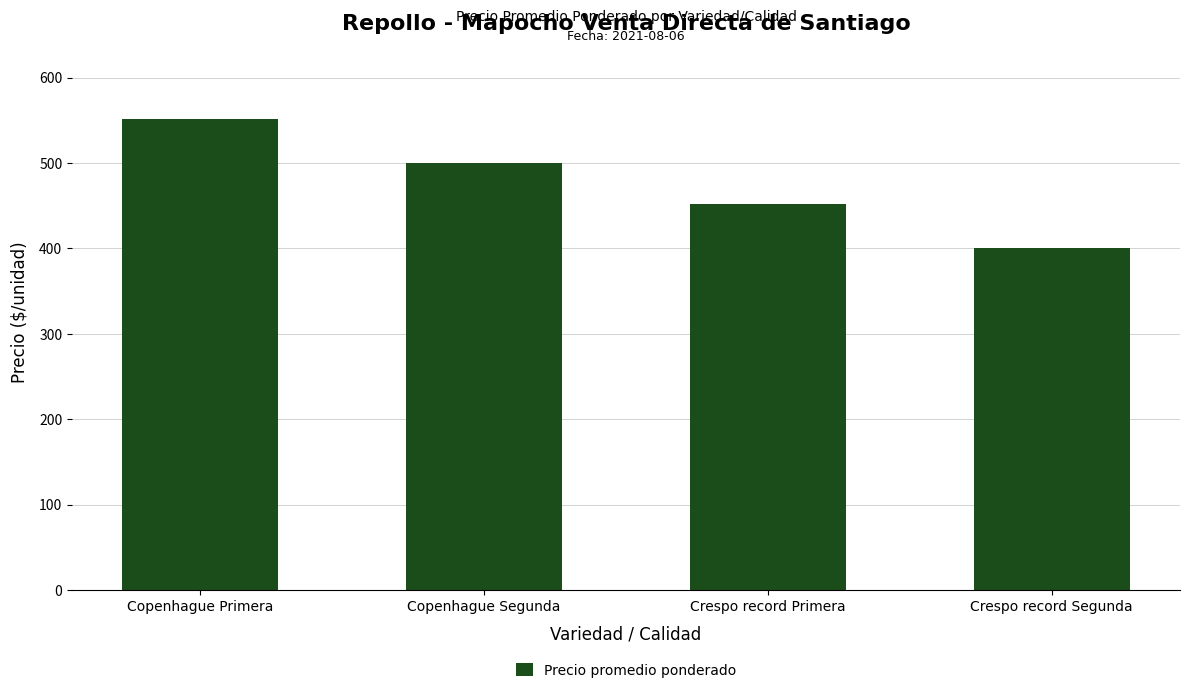

Which has a higher value, Copenhague Primera or Crespo record Segunda?

Copenhague Primera